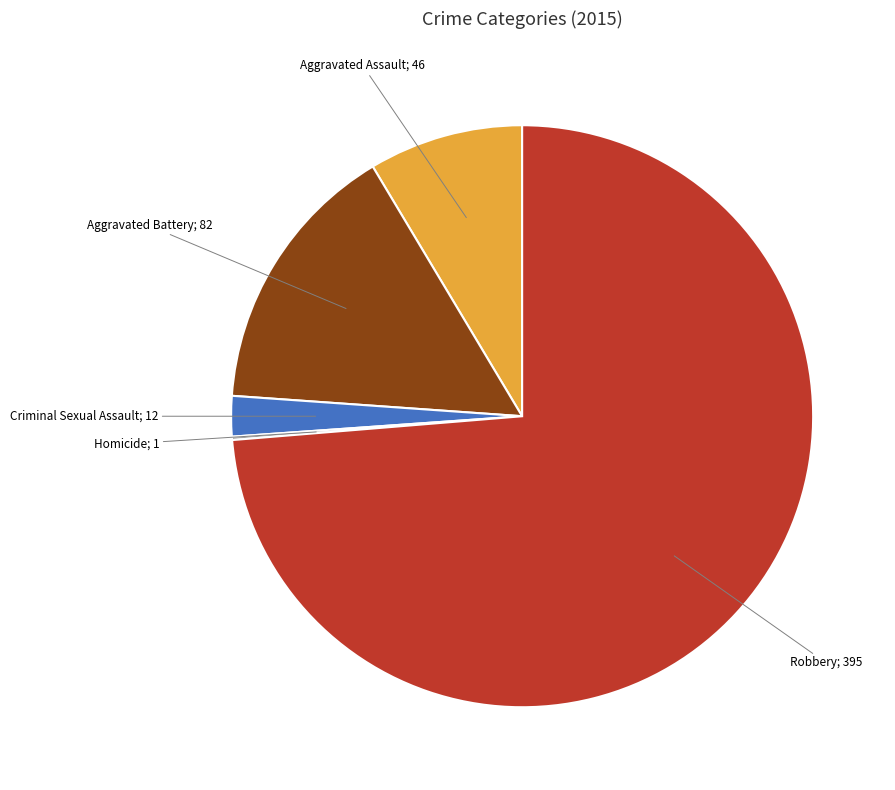

Is there any slice that represents more than half of the pie?

Yes